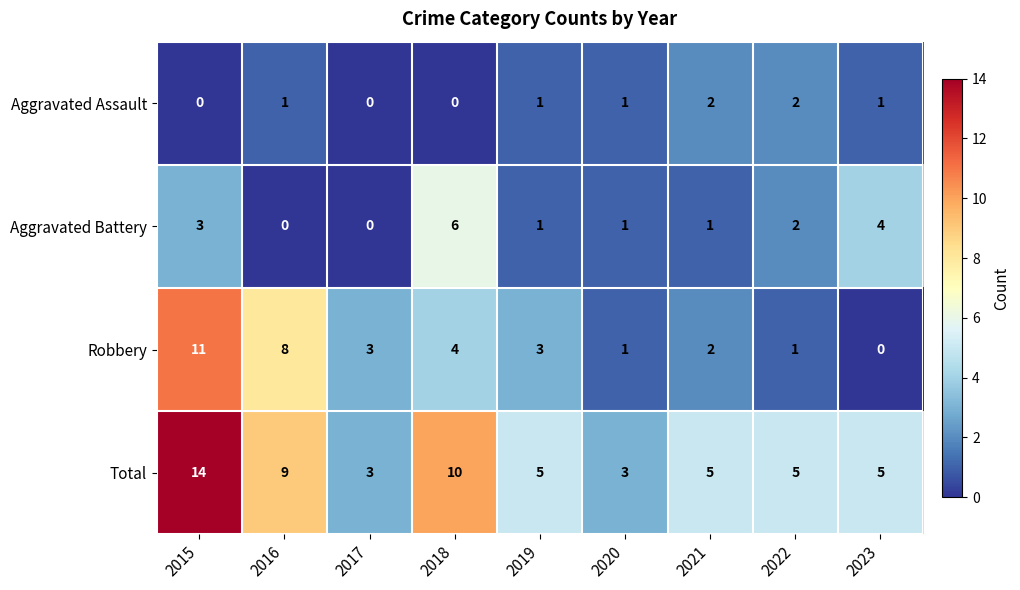

How many data points does each series have?

9